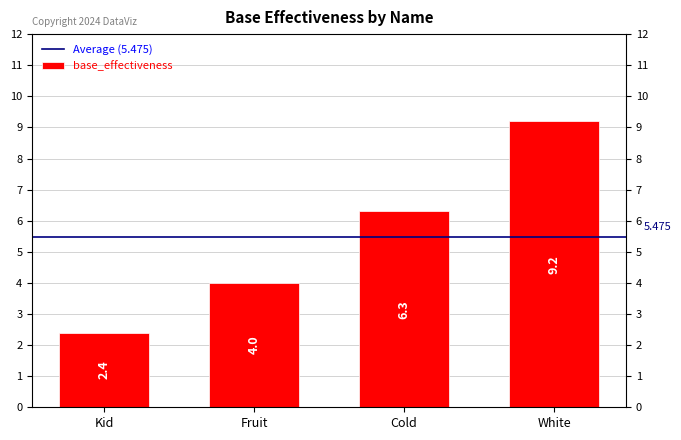

Reading left to right, list all the values displayed in this chart.

2.4	4.0	6.3	9.2